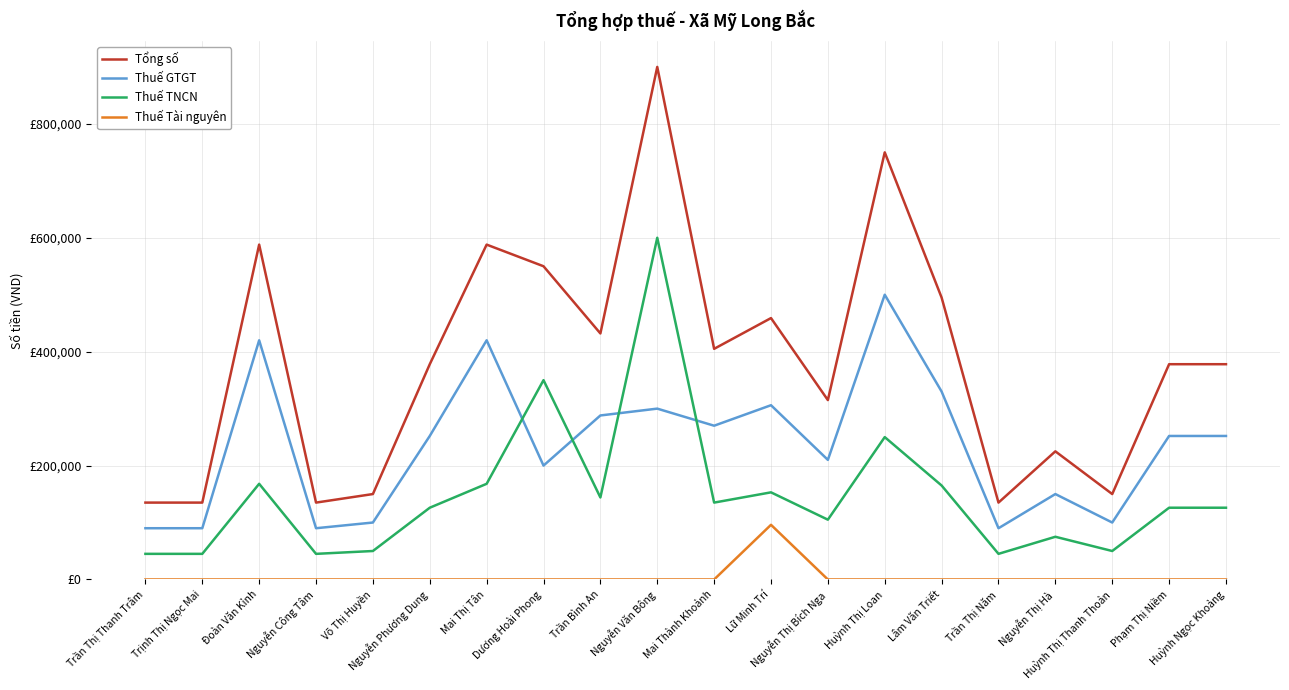

In Thuế GTGT, how many points are lower than both neighbors (excluding endpoints)?

6